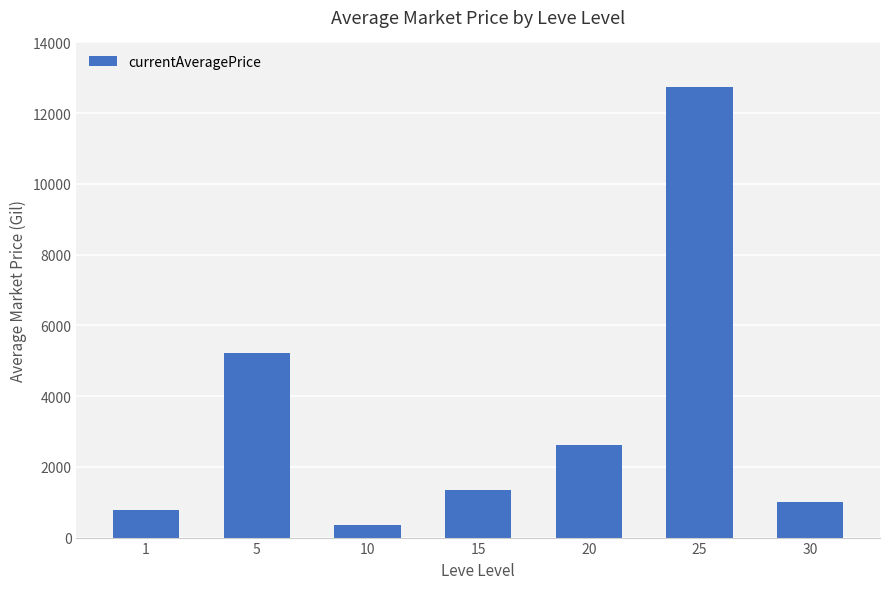

List the labels in order of value, smallest first.

10, 1, 30, 15, 20, 5, 25